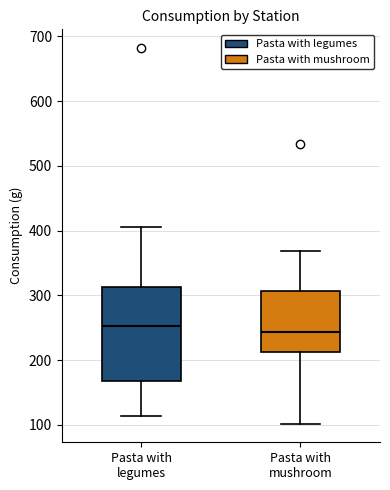

Which box is the tallest, from its lower edge to its upper edge?

Pasta with legumes